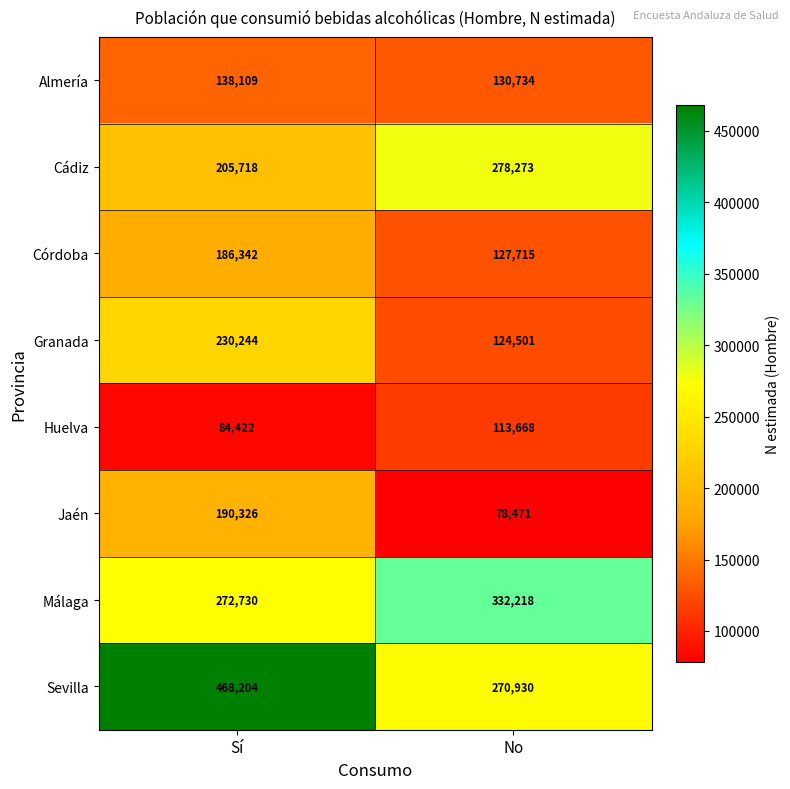

Which series has the widest spread of values?

Sevilla